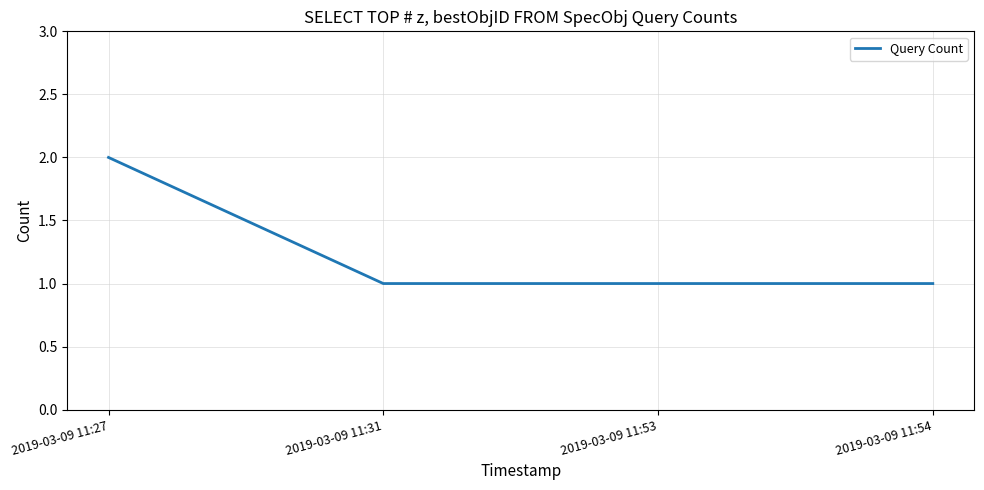

How many categories are shown in the chart?

4